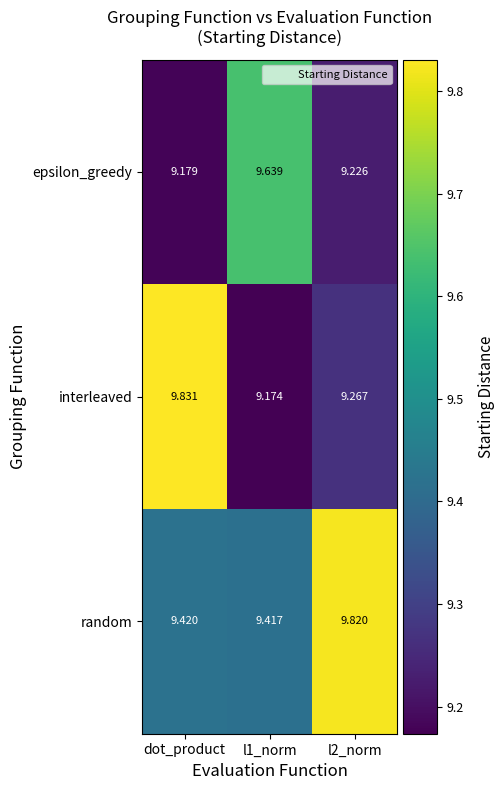

How many distinct data groups are displayed?

3